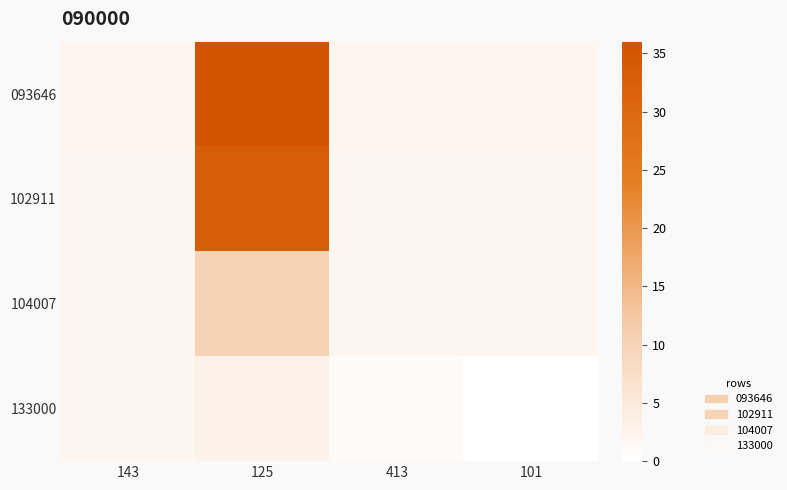

Reading left to right, extract all data points from this chart.

093646: 143=2.3	125=36.0	413=2.2	101=2.3
102911: 143=2.2	125=33.0	413=2.2	101=2.2
104007: 143=2.1	125=10.0	413=2.1	101=2.1
133000: 143=2.2	125=3.0	413=1.0	101=0.0